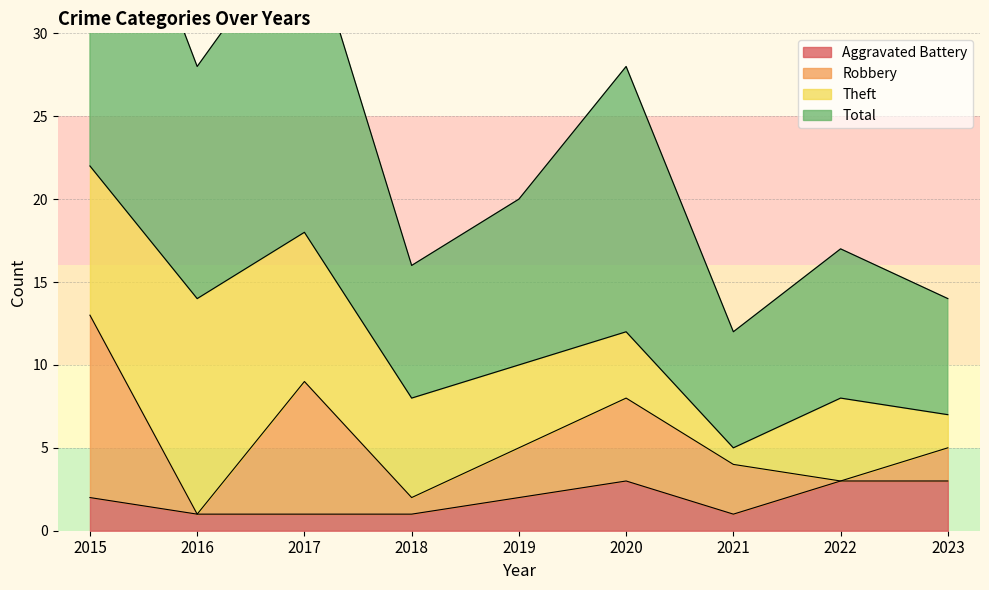

Is it true that Aggravated Battery equals 3 at 2022?

True